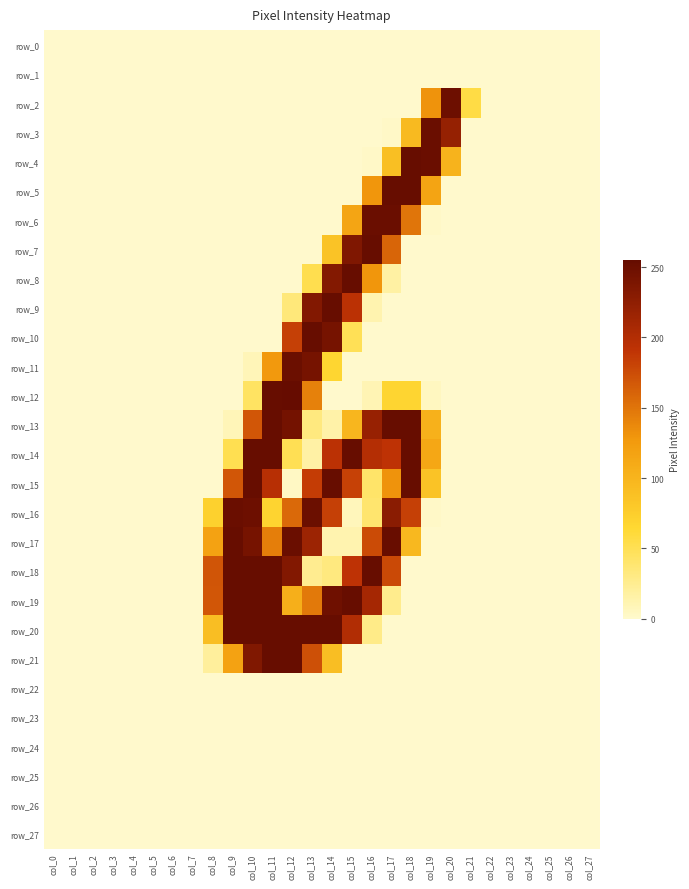

At which label does row_19 reach its minimum?

col_0